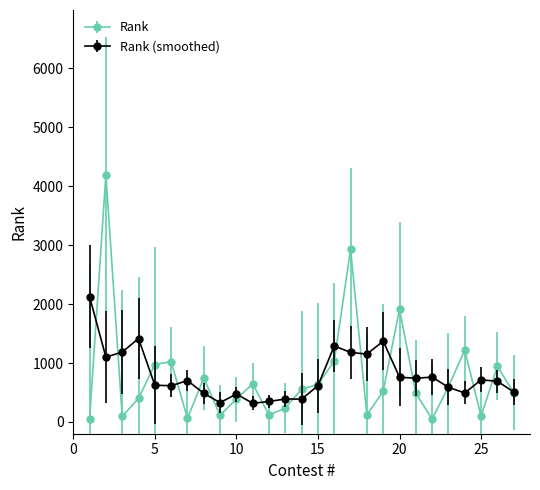

Rank the series by their maximum value, from lowest to highest.

Rank (smoothed), Rank